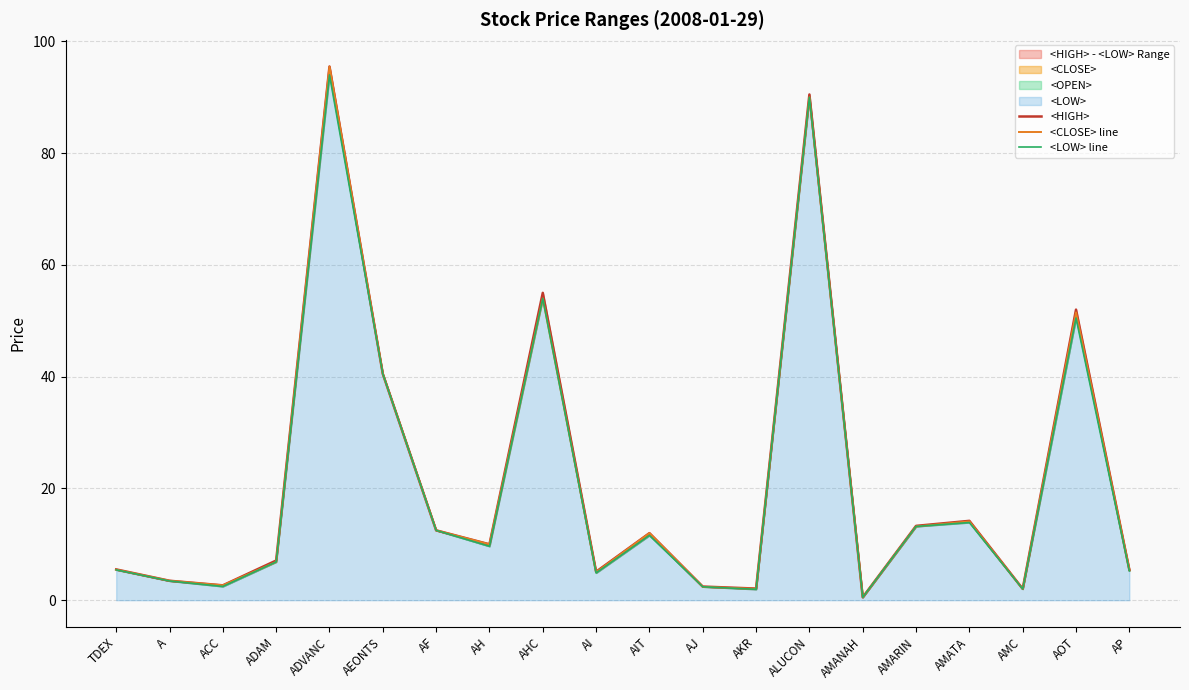

Reading left to right, transcribe all the data shown in this chart.

<HIGH>: 5.5	3.5	2.7	7.1	95.5	40.5	12.5	10.0	55.0	5.1	12.0	2.4	2.1	90.5	0.5	13.3	14.2	2.0	52.0	5.5
<CLOSE> line: 5.5	3.5	2.7	6.8	95.5	40.5	12.5	10.0	54.0	5.0	12.0	2.4	2.0	90.0	0.5	13.2	14.1	2.0	51.5	5.5
<LOW> line: 5.4	3.4	2.5	6.8	94.0	40.5	12.5	9.7	54.0	4.9	11.6	2.4	1.9	90.0	0.5	13.2	13.9	2.0	50.5	5.2